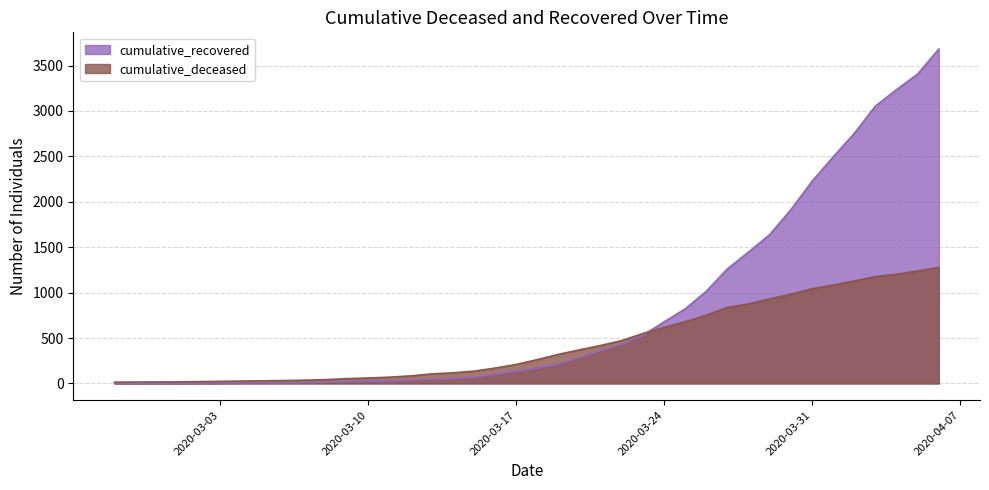

Count the number of data series in this chart.

2